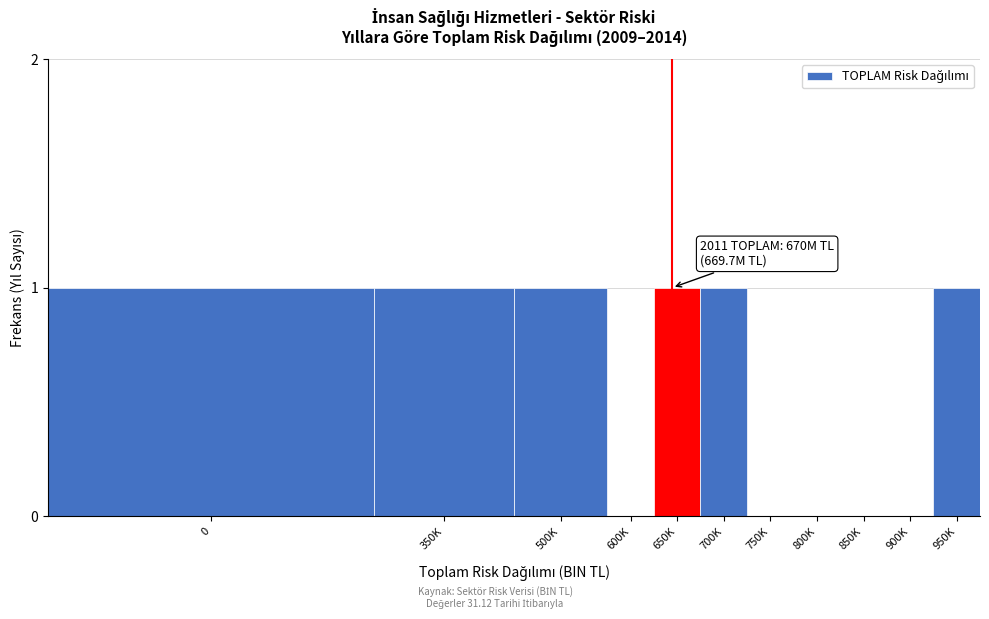

Reading left to right, transcribe all the data shown in this chart.

0=1	350K=1	500K=1	600K=0	650K=1	700K=1	750K=0	800K=0	850K=0	900K=0	950K=1